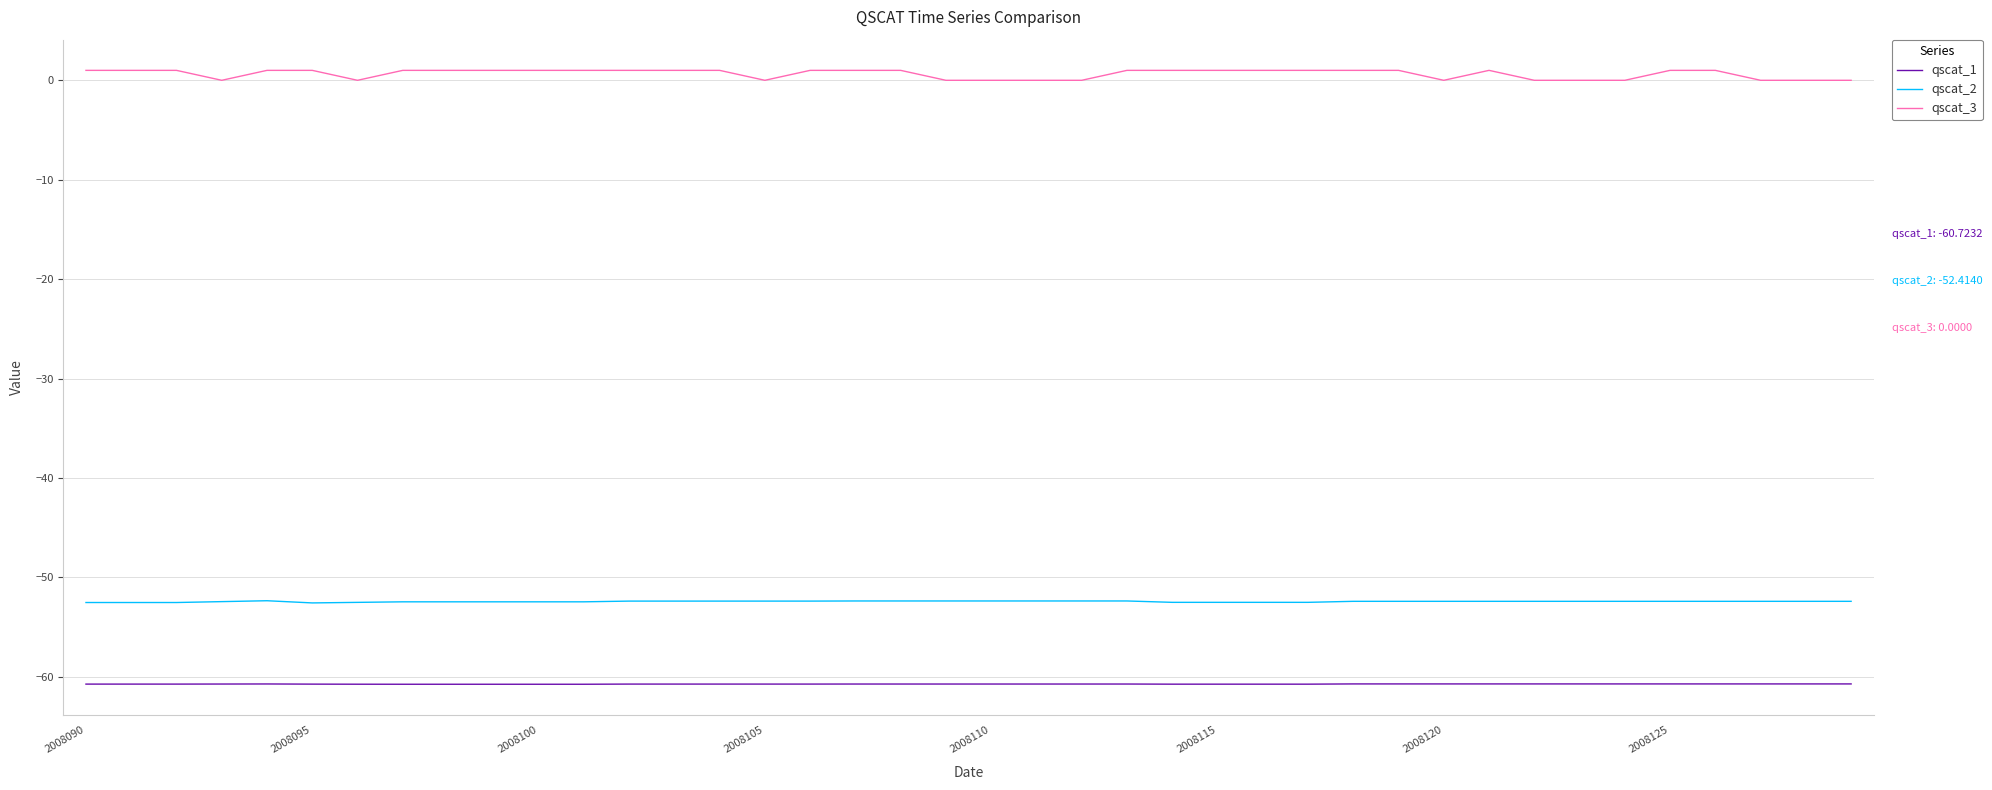

Does the chart display data point markers on the line(s)?

No